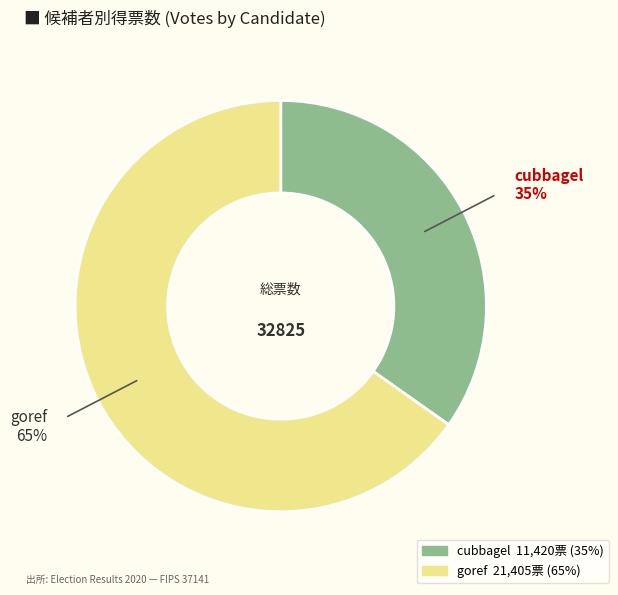

Rank the categories by value from highest to lowest.

goref, cubbagel